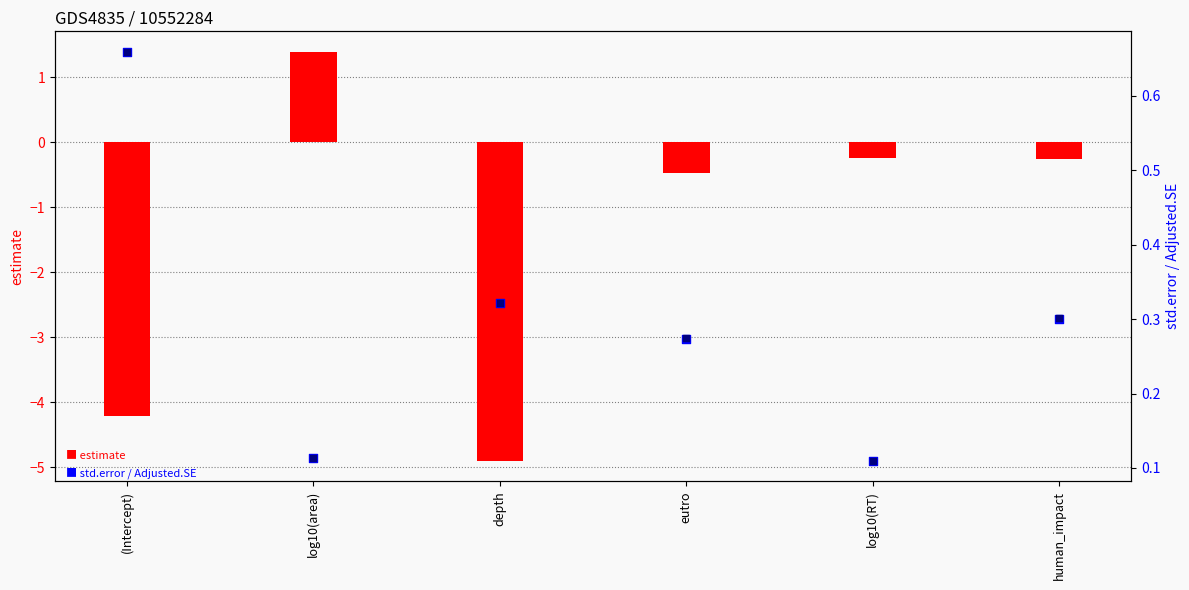

Which series has the largest total across all categories?

Adjusted.SE